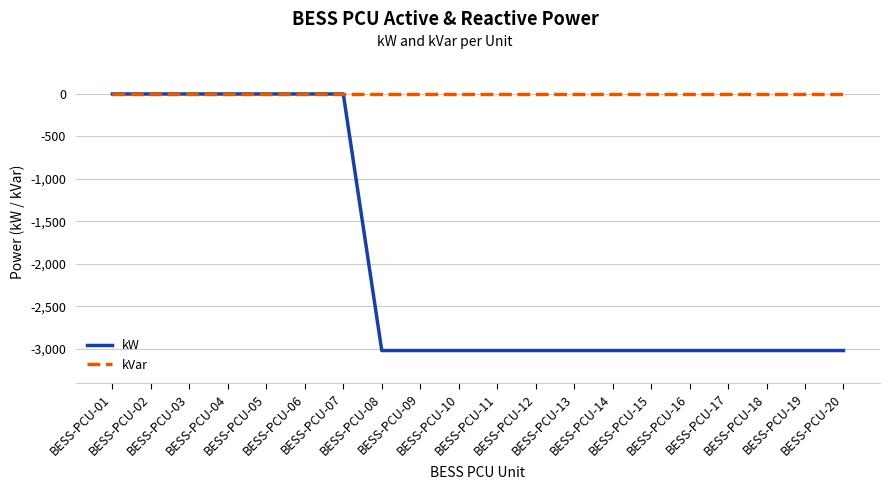

What is the minimum value for kW?

-3020